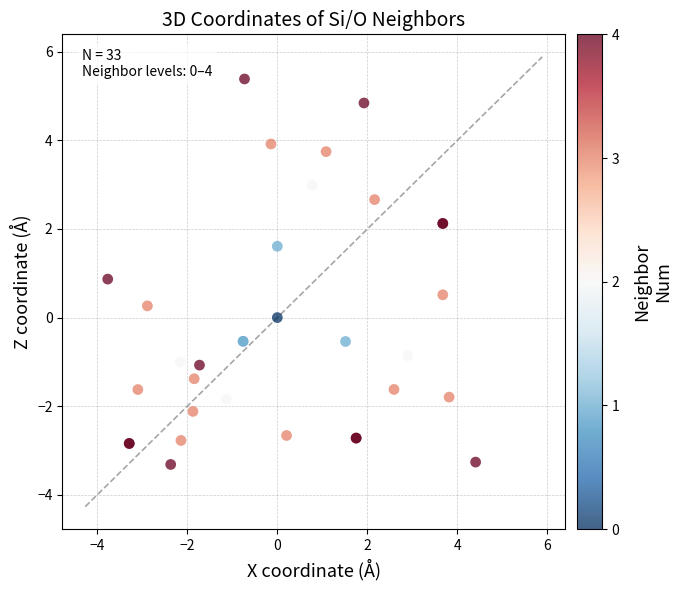

What Y value in the scatter plot is closest to 1?

0.9